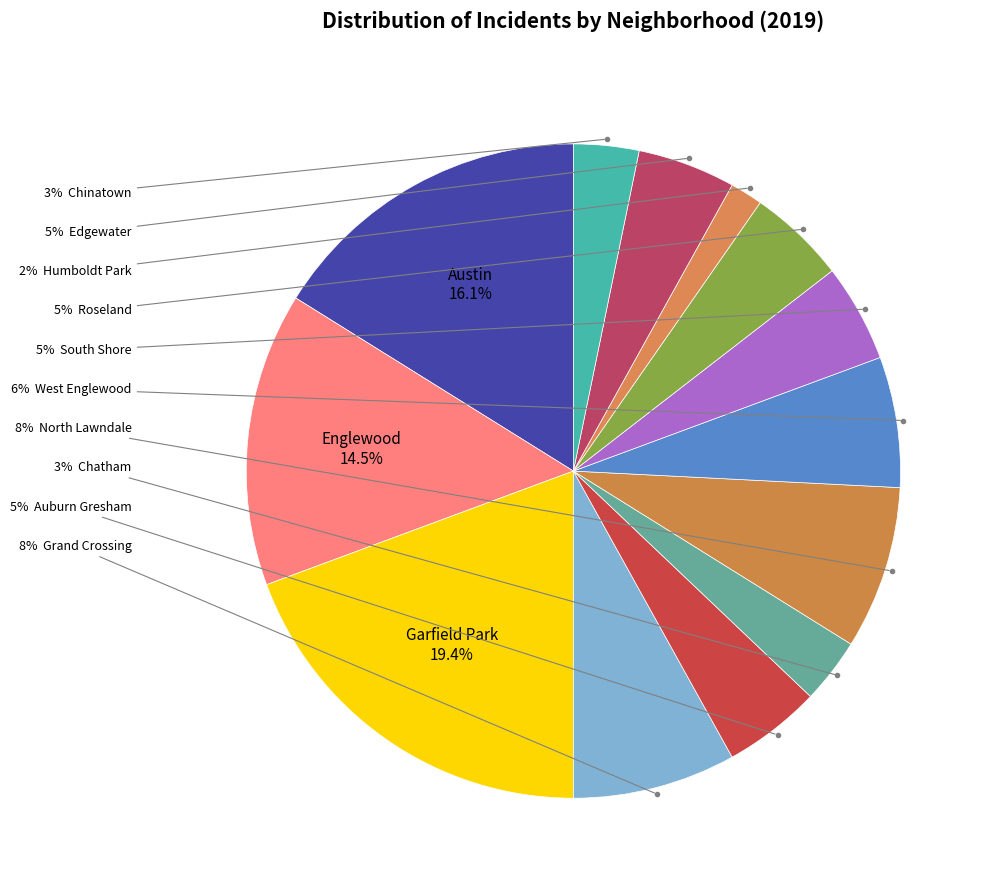

How many slices are in this pie chart?

13